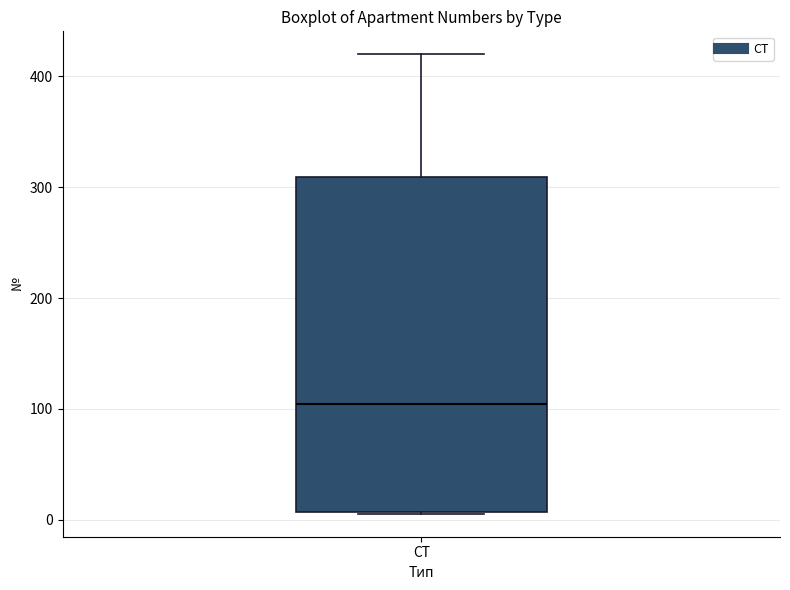

Transcribe this box plot: give where the median line is, the range the box spans, and where the two whiskers end, as read against the y-axis. The values are not printed on the chart, so give them approximately, as read against the axis.

median 100, box 10 to 310, whiskers 10 to 420